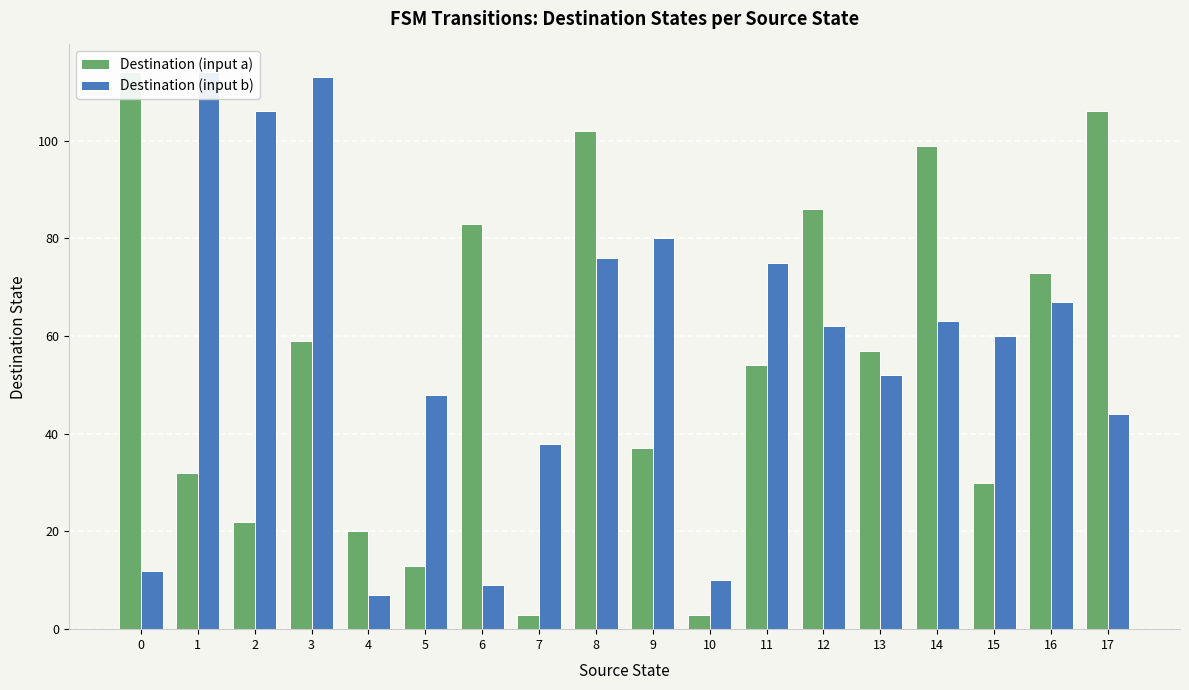

Between 0 and 3, which series saw the biggest shift?

Destination (input b)